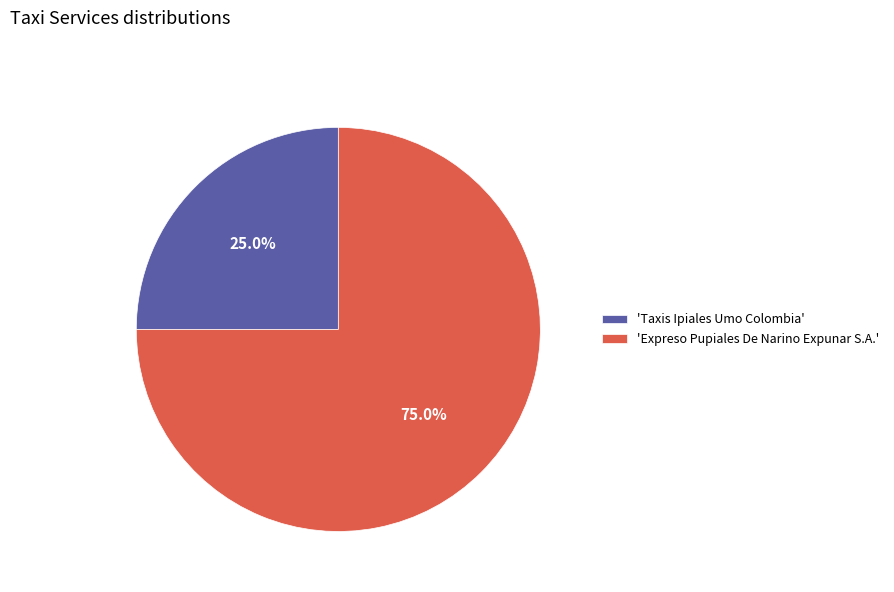

Does 'Taxis Ipiales Umo Colombia' account for over 50% of the chart?

No